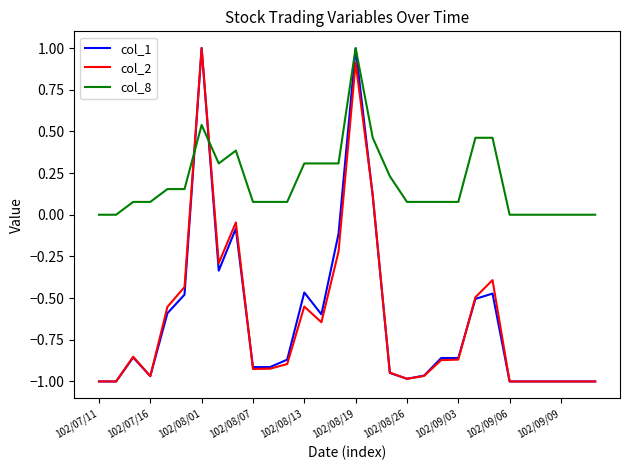

True or false: col_8 and col_2 intersect in this chart.

True